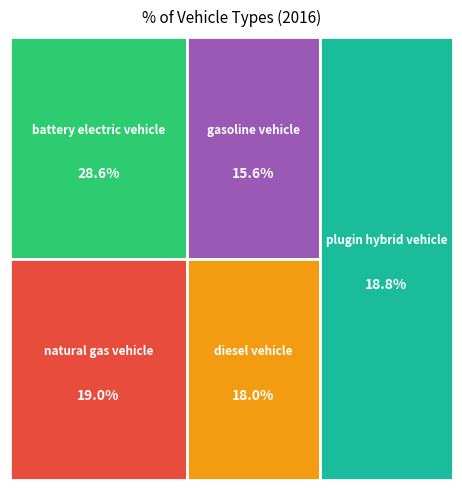

What is the smallest slice in the pie chart?

gasoline vehicle